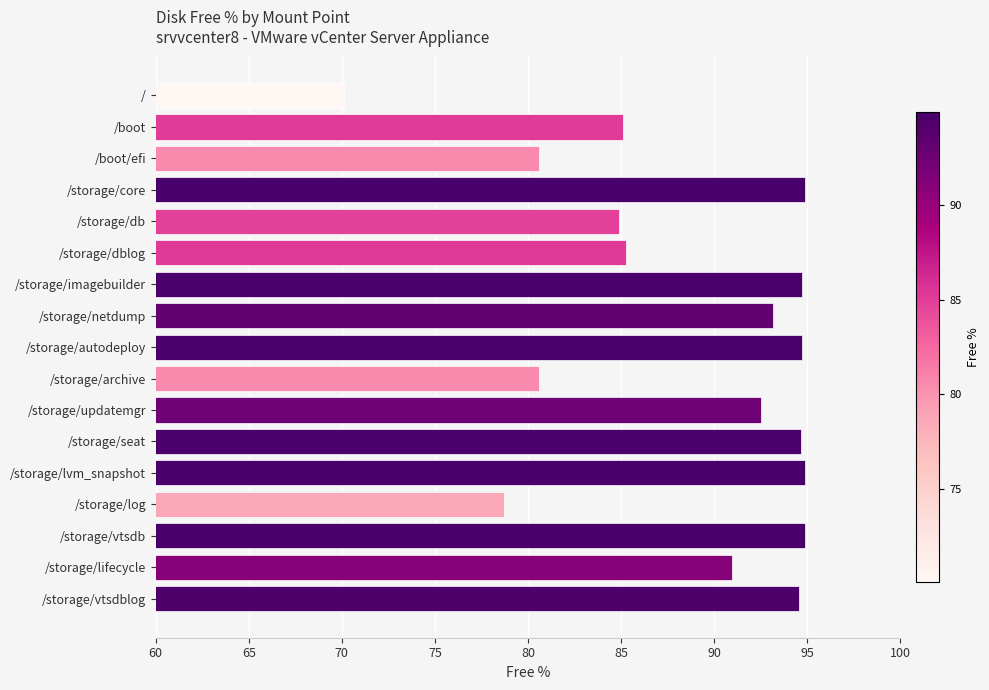

What is the sum of the values at /storage/updatemgr and /storage/log?

171.2